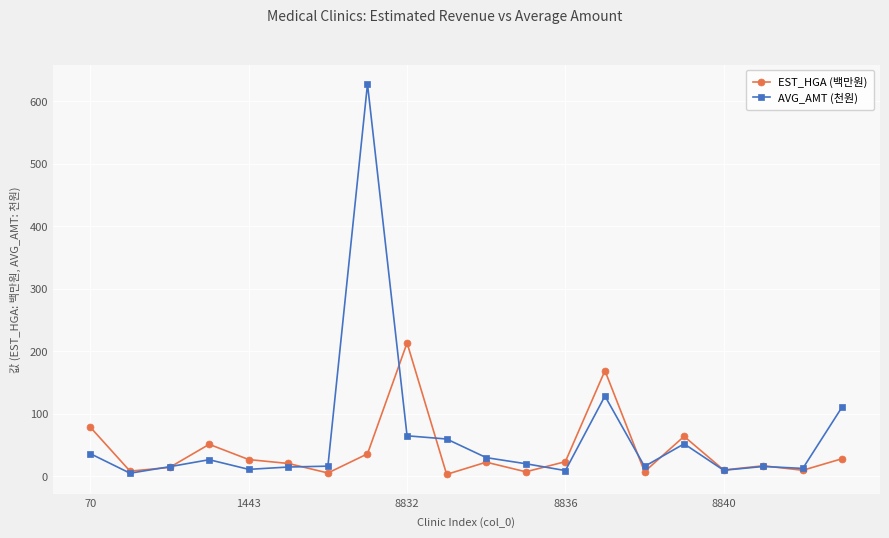

How many data points in AVG_AMT (천원) are above 20?

10